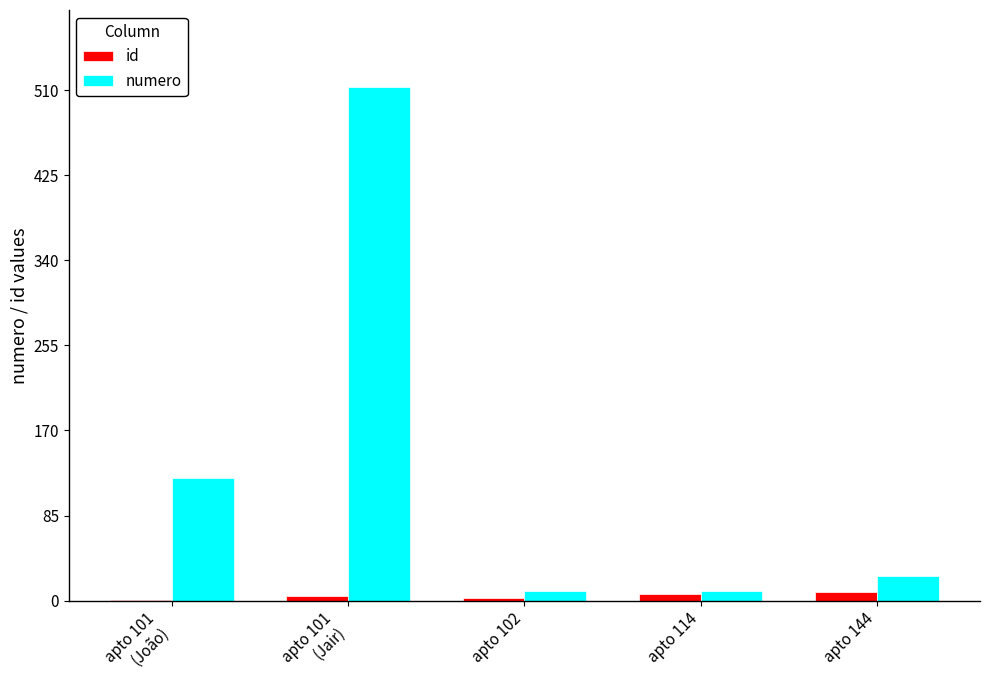

What is the average value of the id series?

5